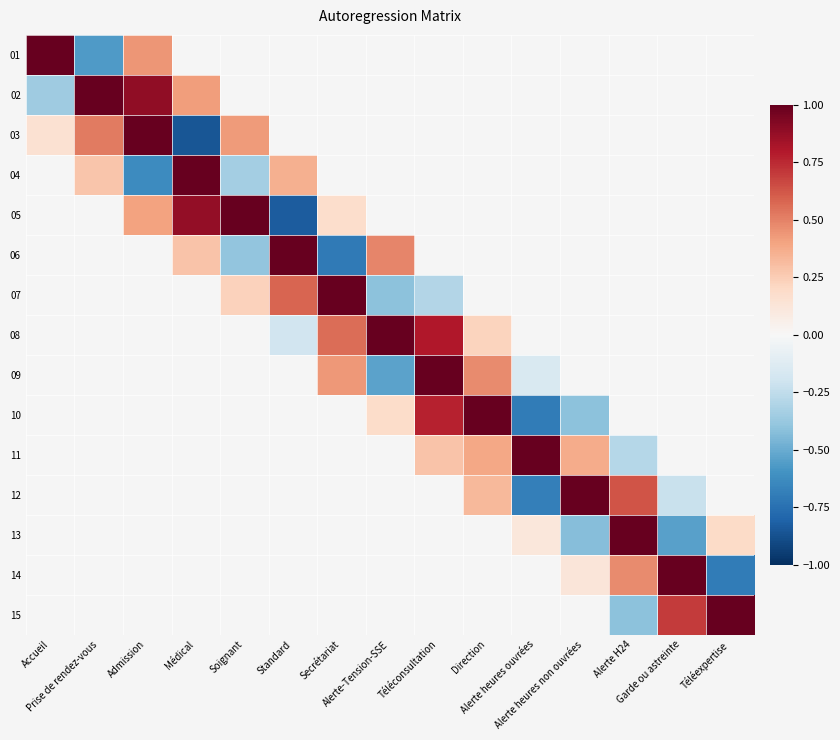

Read the 01 value at Accueil.

1.0